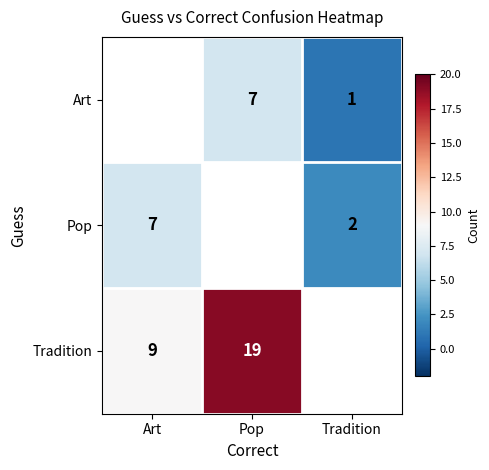

The value of Tradition at Art is 6. True or false?

False